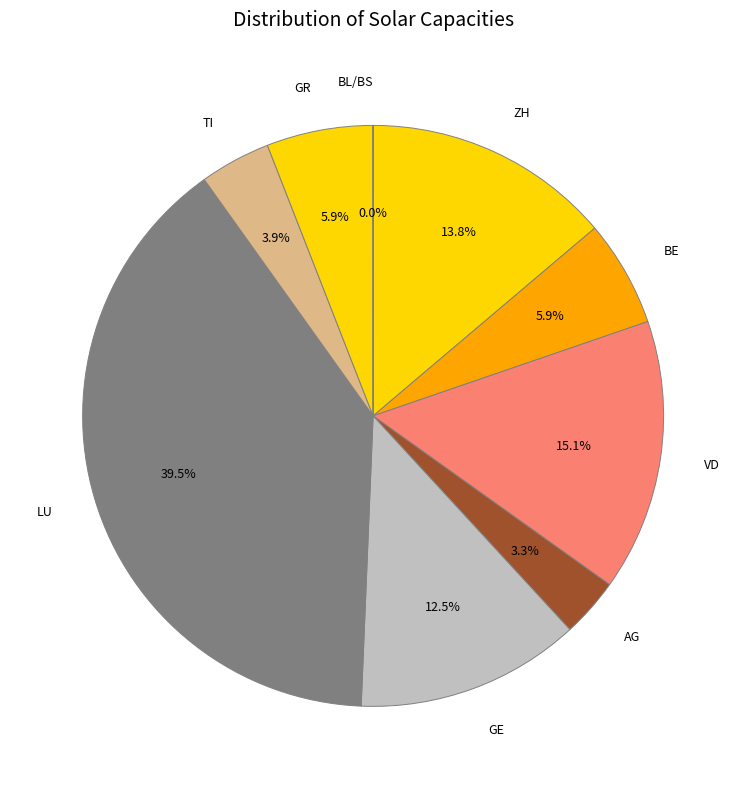

Between GE and BE, which is larger?

GE